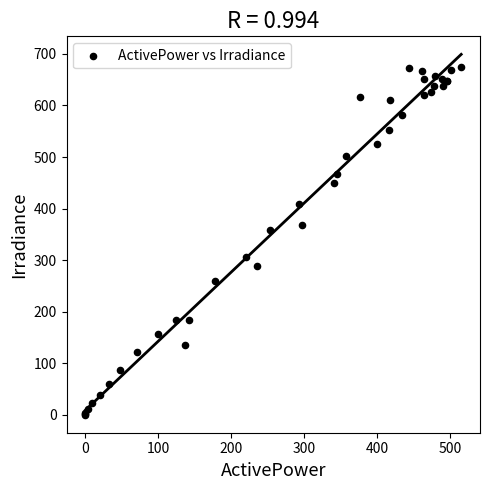

What Y value in the scatter plot is closest to 337?

358